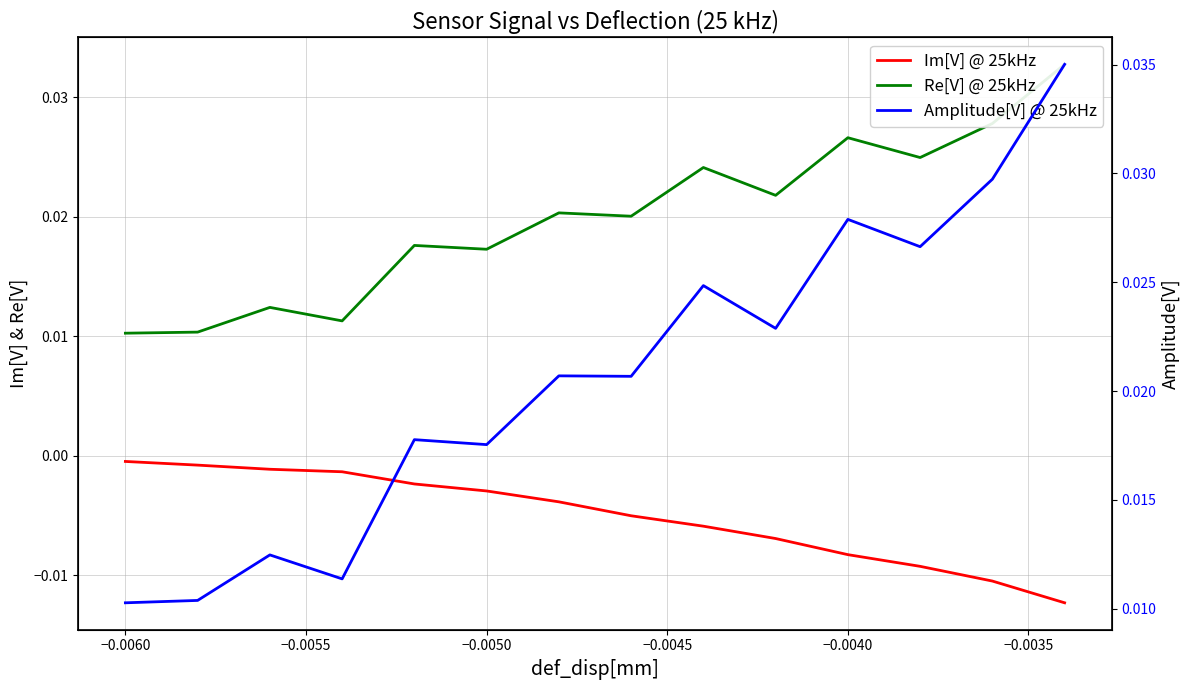

True or false: Re[V] @ 25kHz and Amplitude[V] @ 25kHz intersect in this chart.

False